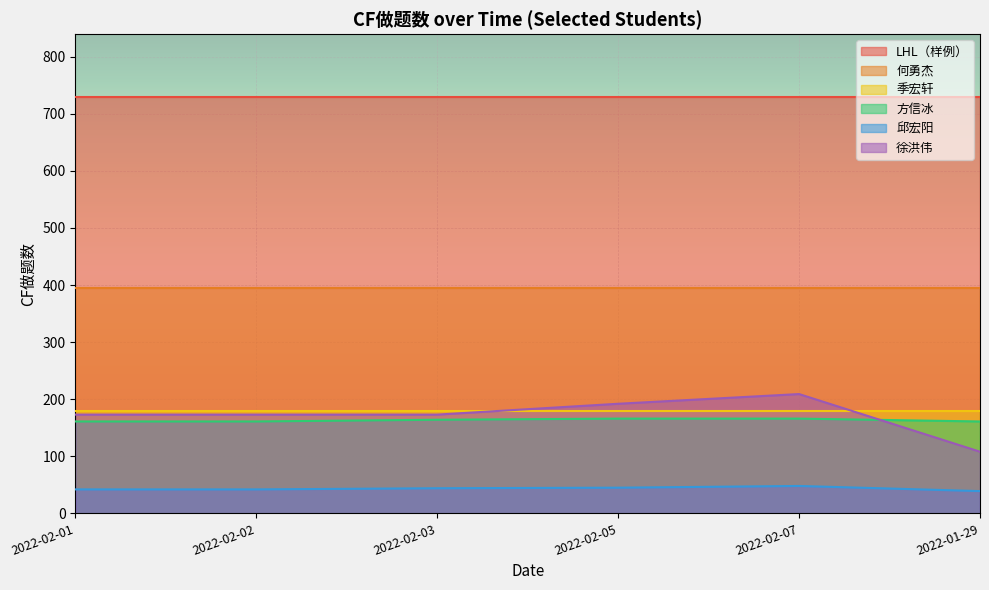

How many data points does each series have?

6